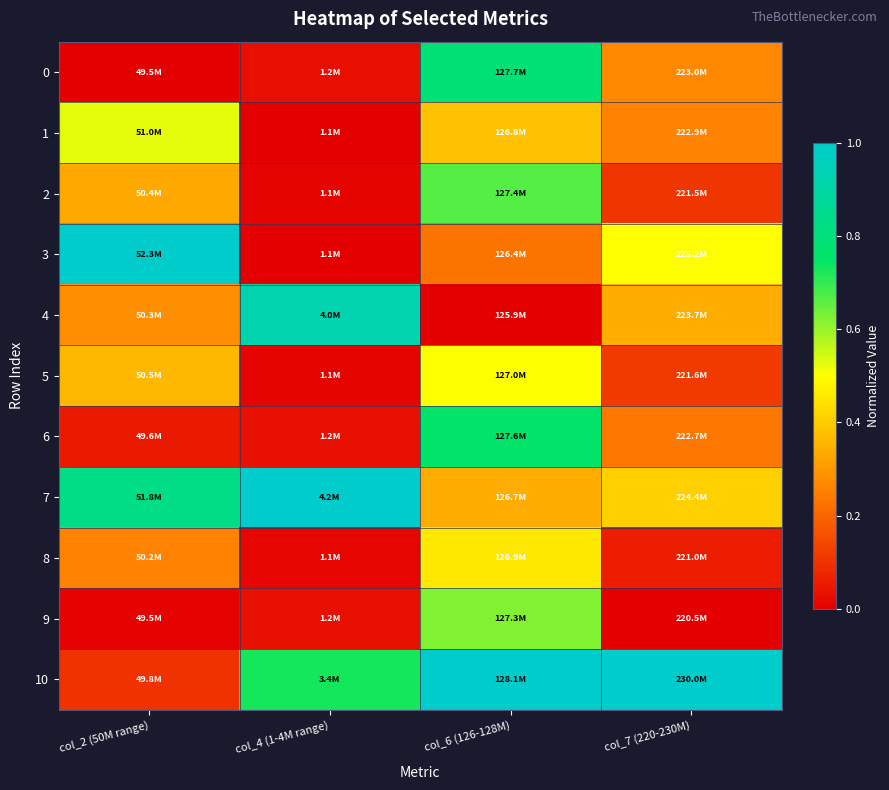

Between col_2 (50M range) and col_7 (220-230M), which series saw the biggest shift?

10